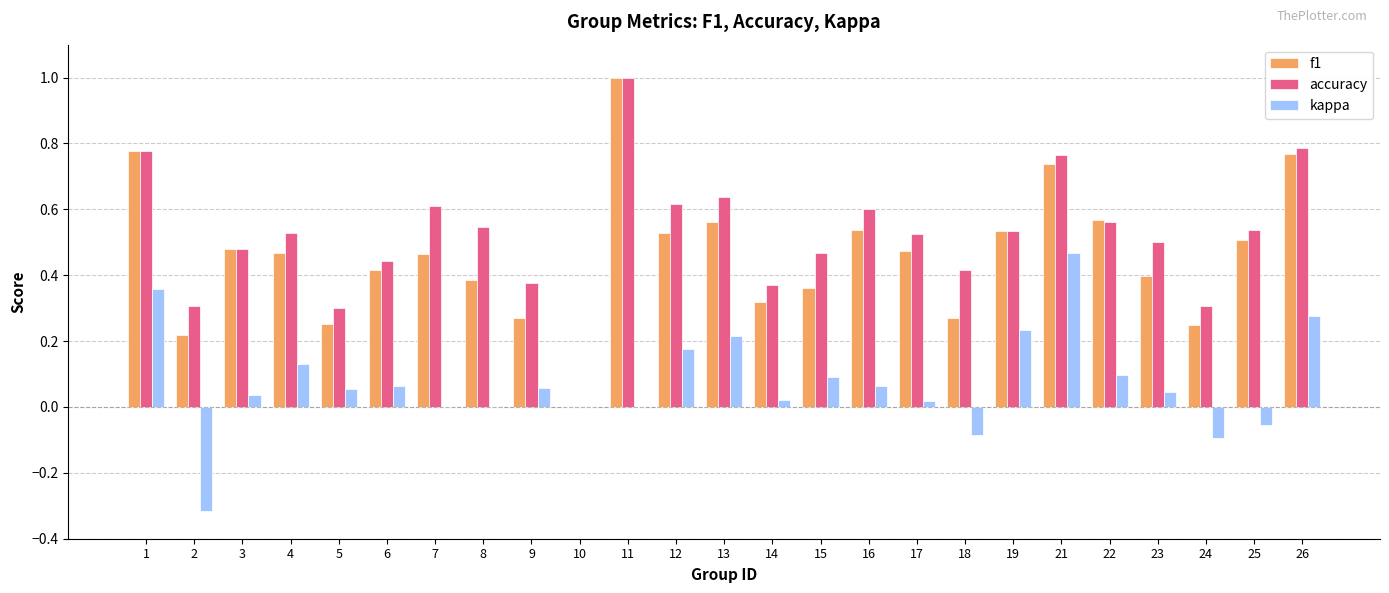

What is the maximum value for f1?

1.0